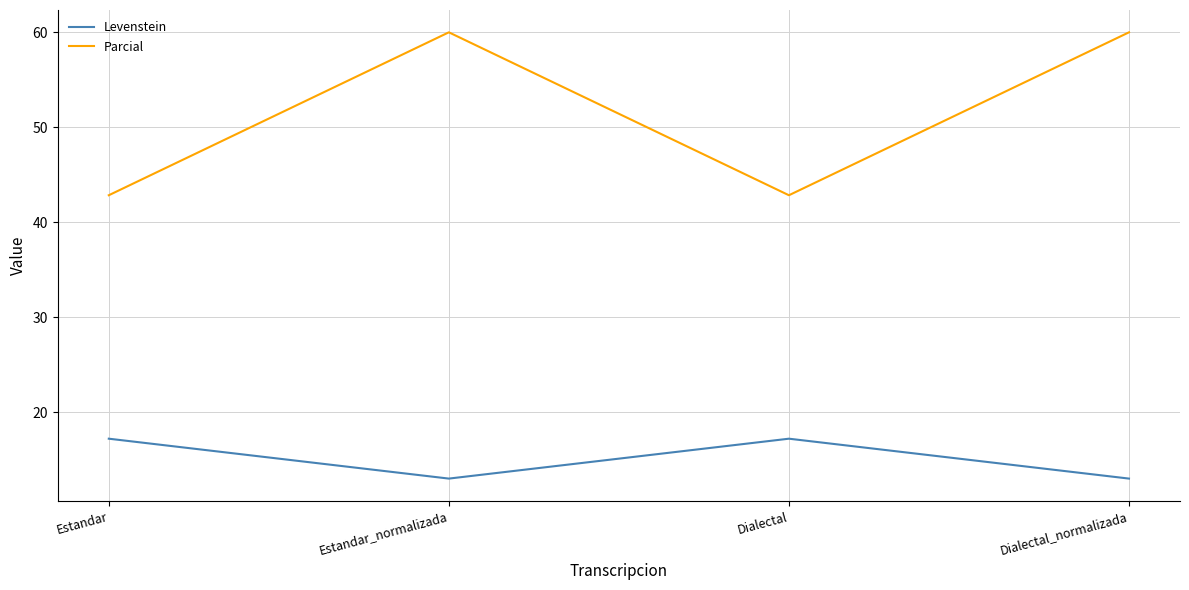

What is the sum of all Parcial values?

205.7